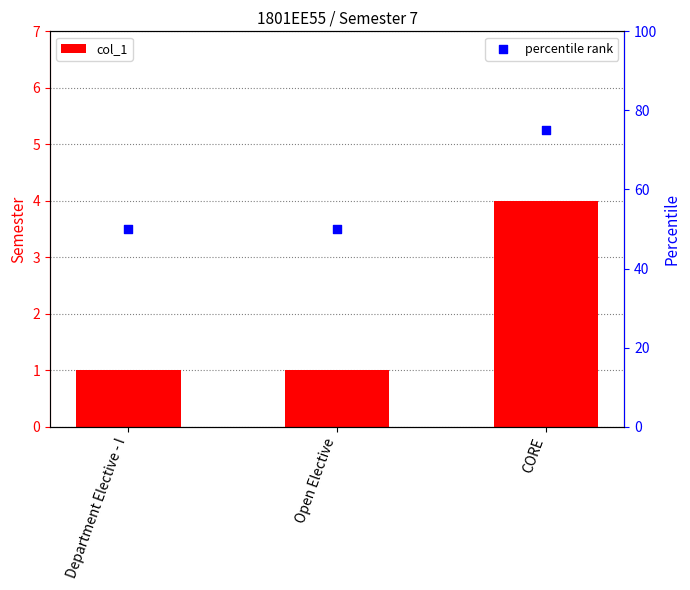

Which series has the largest total across all categories?

percentile rank